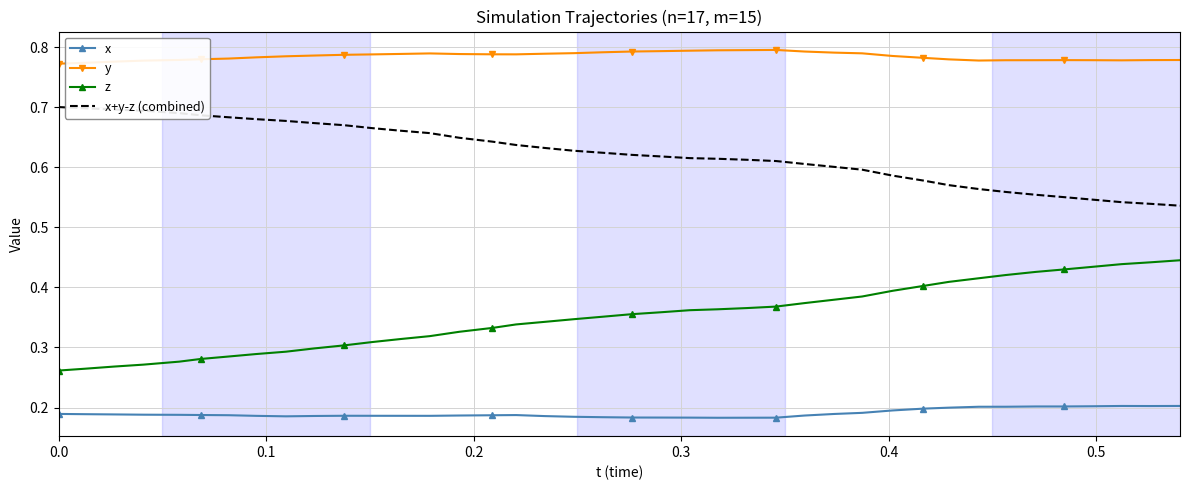

List the series in order of their overall mean, lowest first.

x, z, x+y-z (combined), y